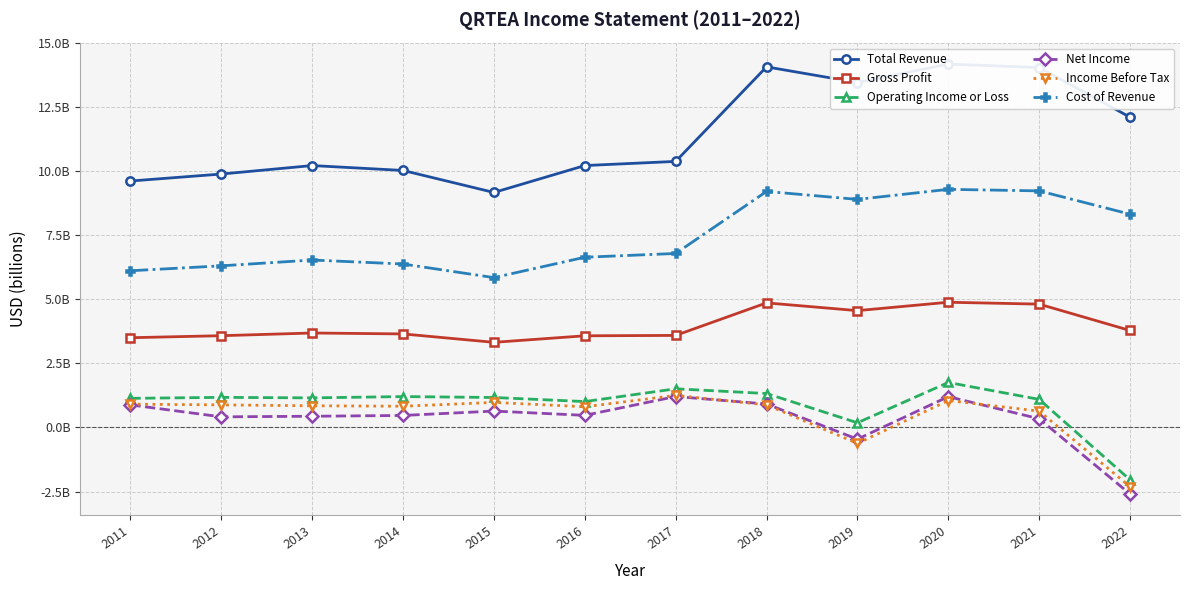

Read the Operating Income or Loss value at 2011.

1.1